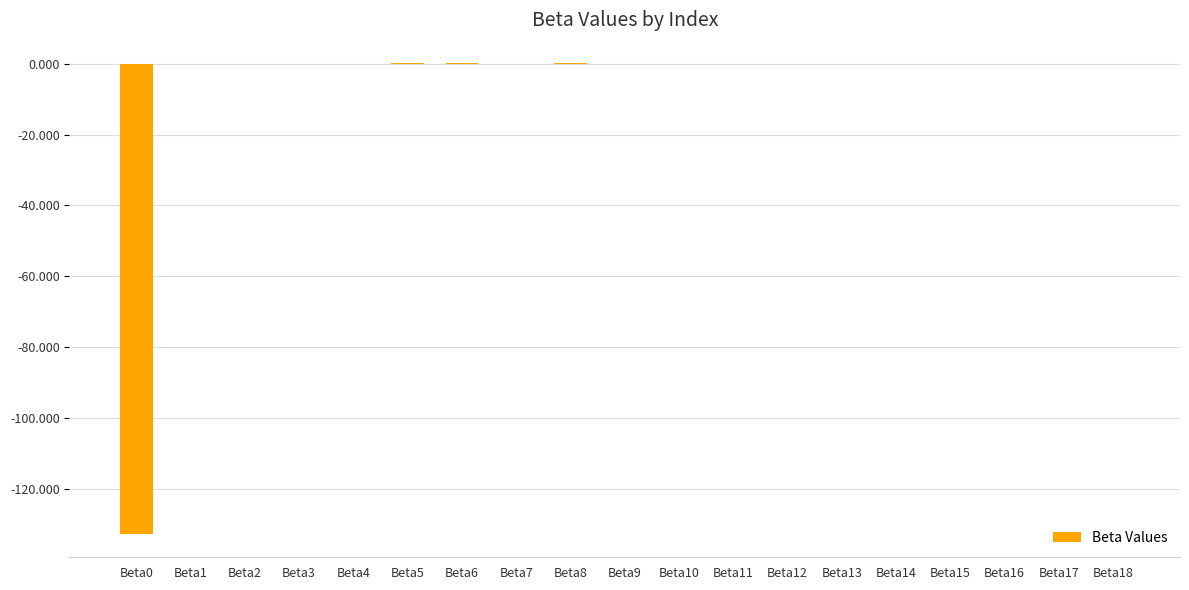

What is the average value?

-7.0